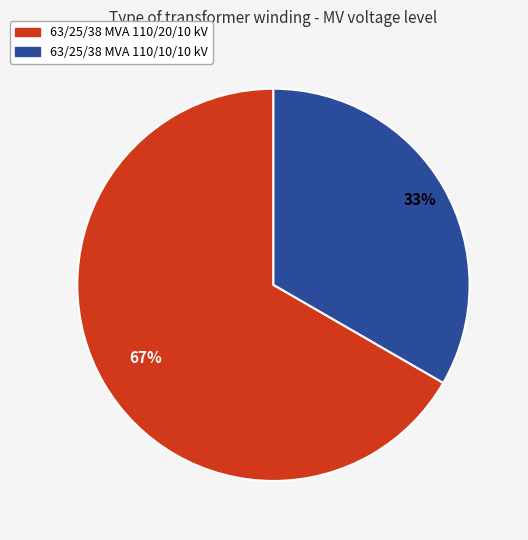

To the nearest percent, what is the combined percentage of 63/25/38 MVA 110/10/10 kV and 63/25/38 MVA 110/20/10 kV?

100%